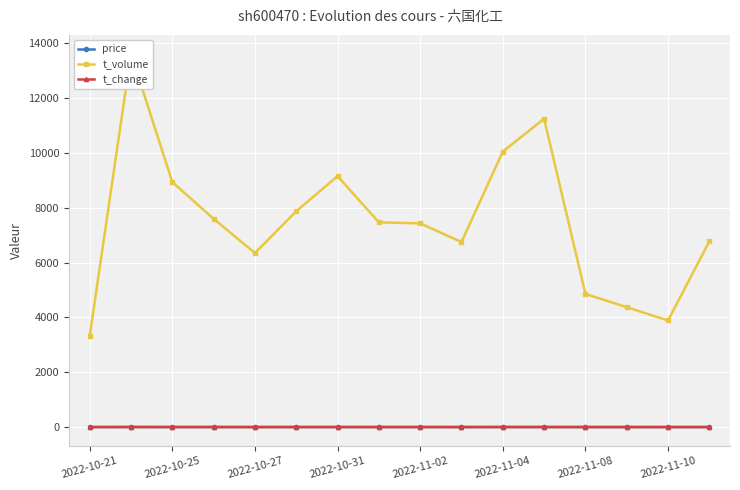

Read the t_change value at 13.

1.3